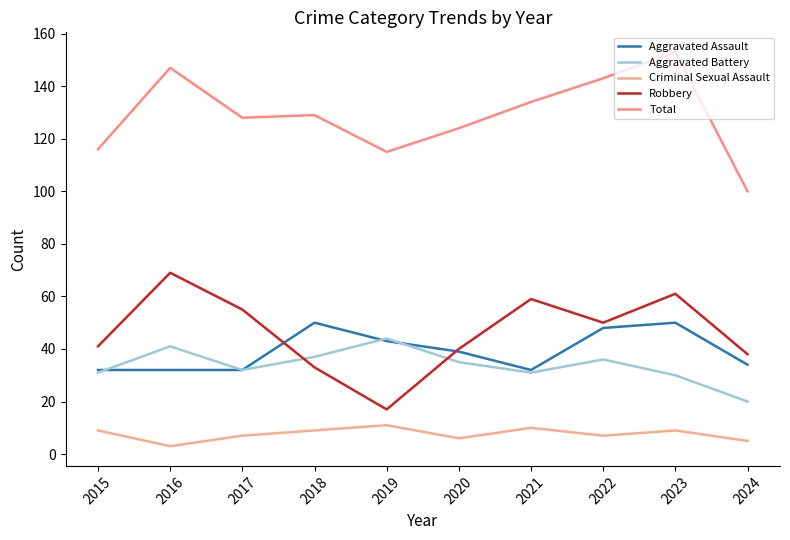

Is the value of Criminal Sexual Assault at 2016 greater than the value of Total at 2018?

No